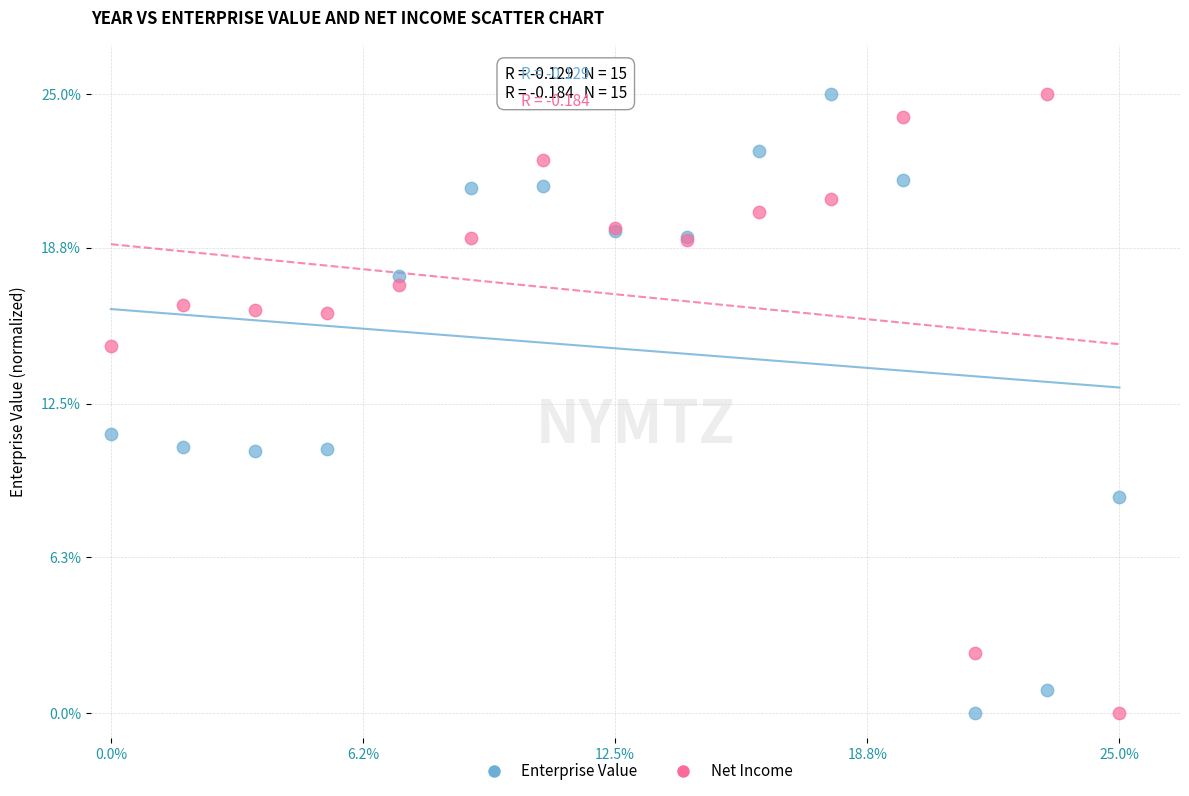

In the Net Income series, what Y value is closest to 12?

14.8